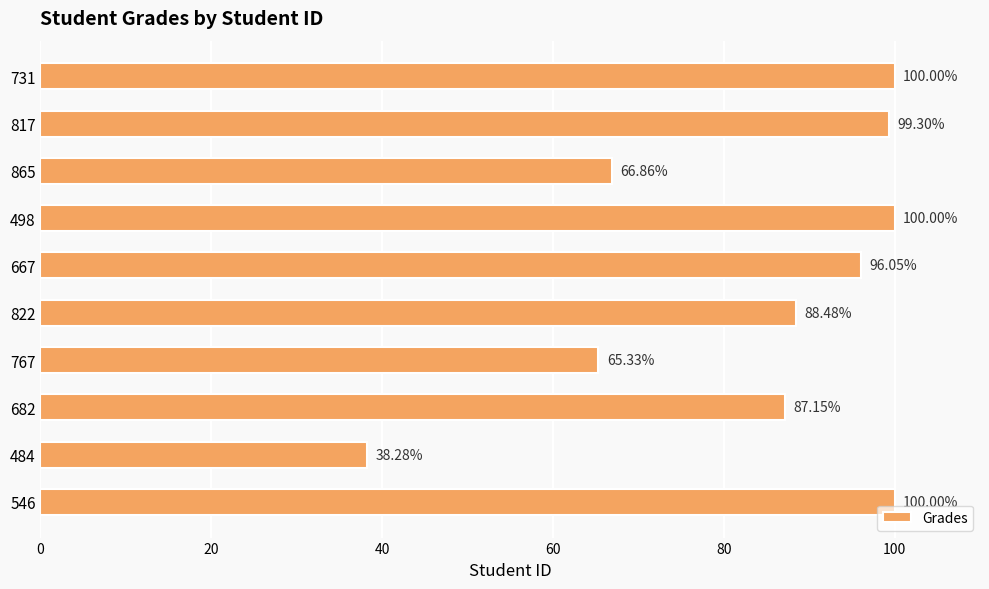

What is the change in value from 767 to 667?

+30.7